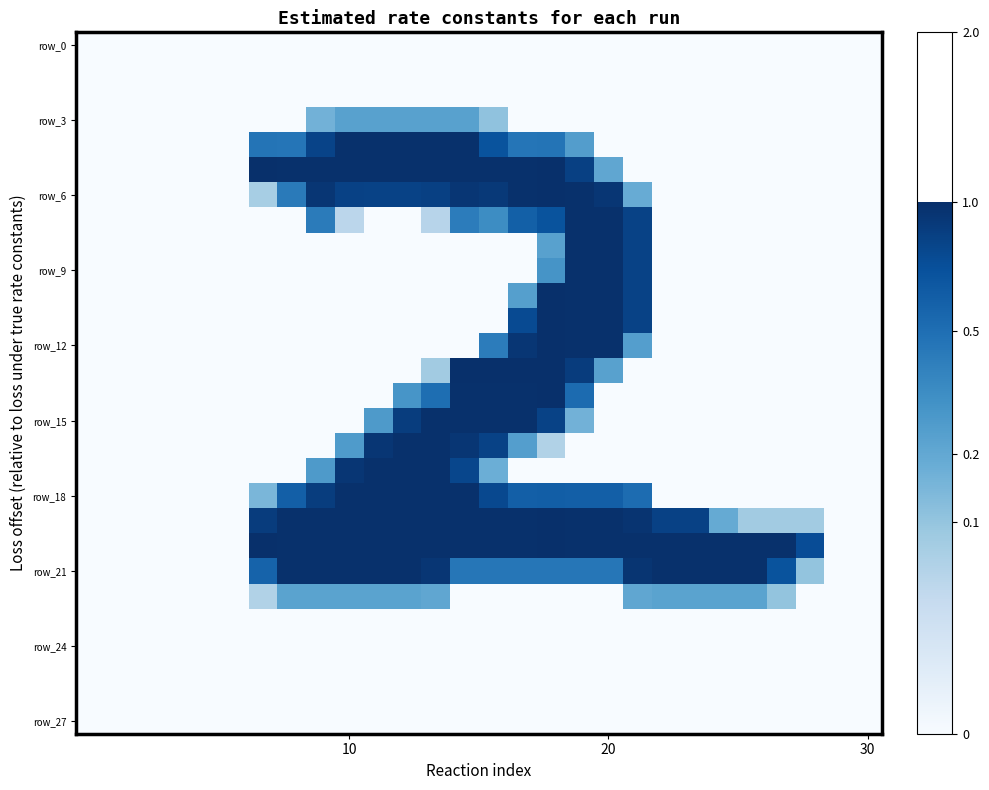

How many categories are shown in the chart?

28